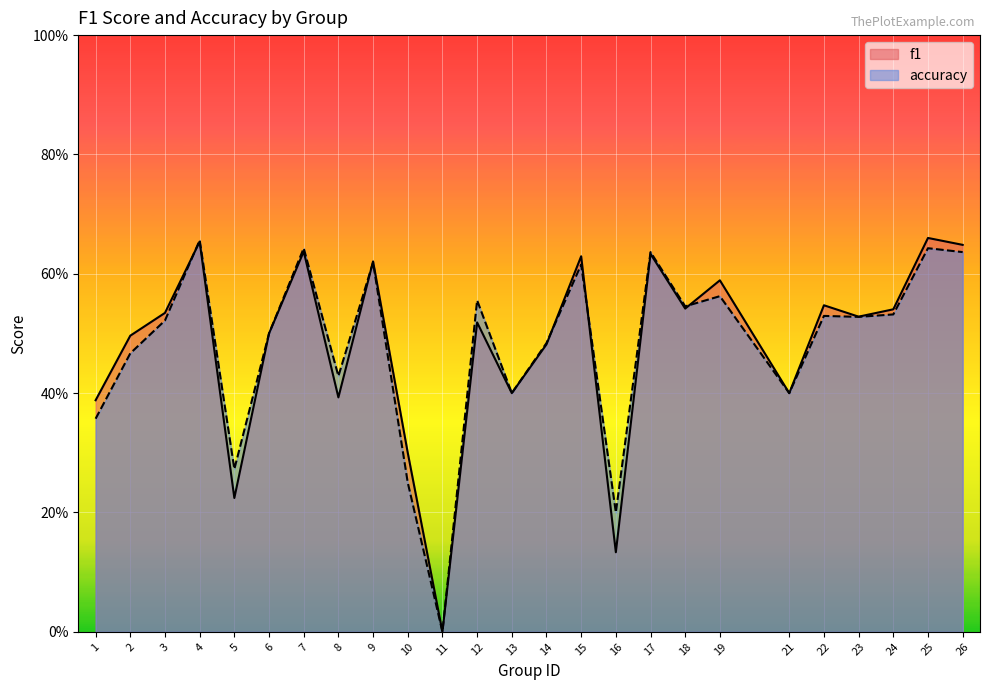

Between which two adjacent categories do accuracy and f1 first intersect?

3 and 4